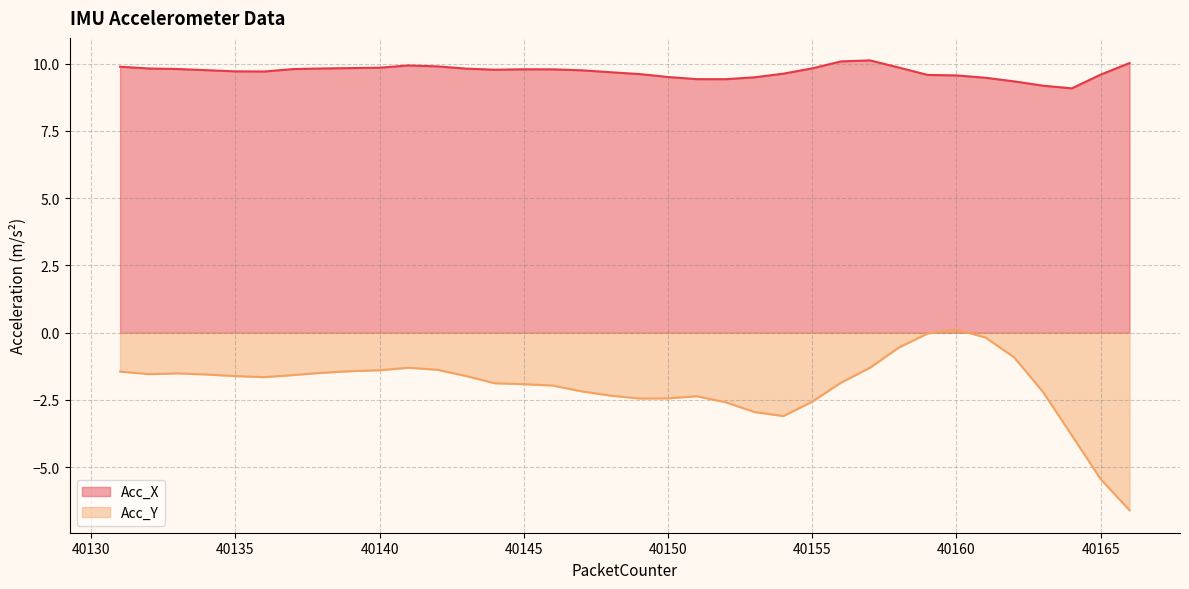

At 40155, list the series in order from largest to smallest.

Acc_X, Acc_Y